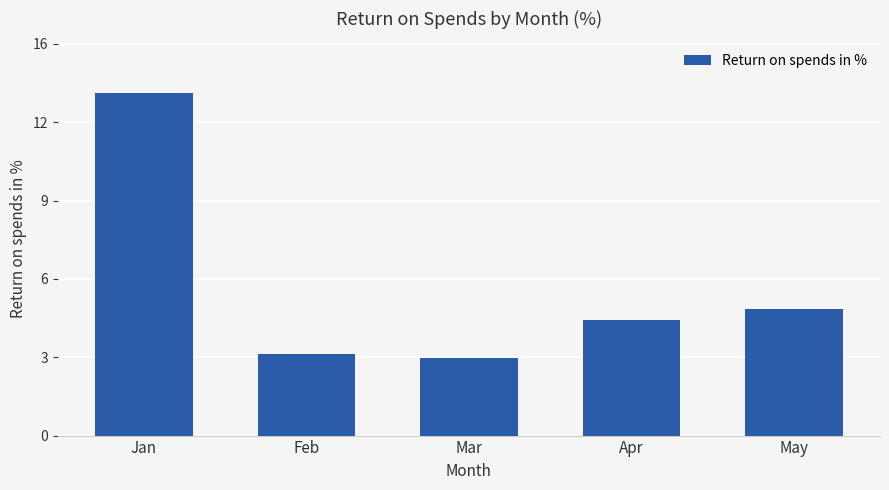

Which has a higher value, Jan or May?

Jan